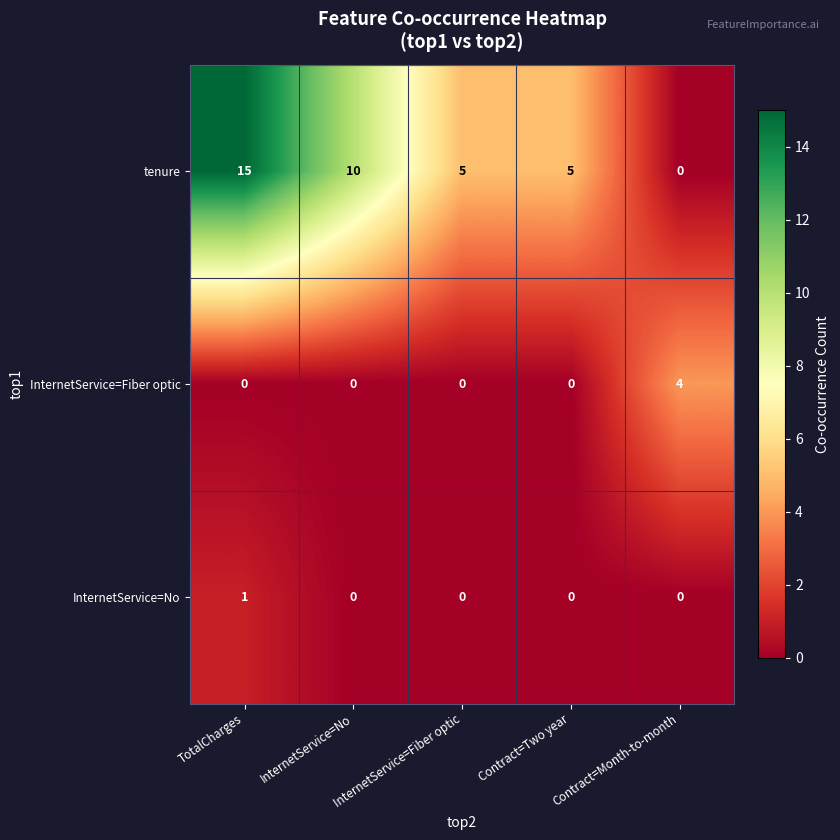

Which series has the largest range (max minus min)?

tenure